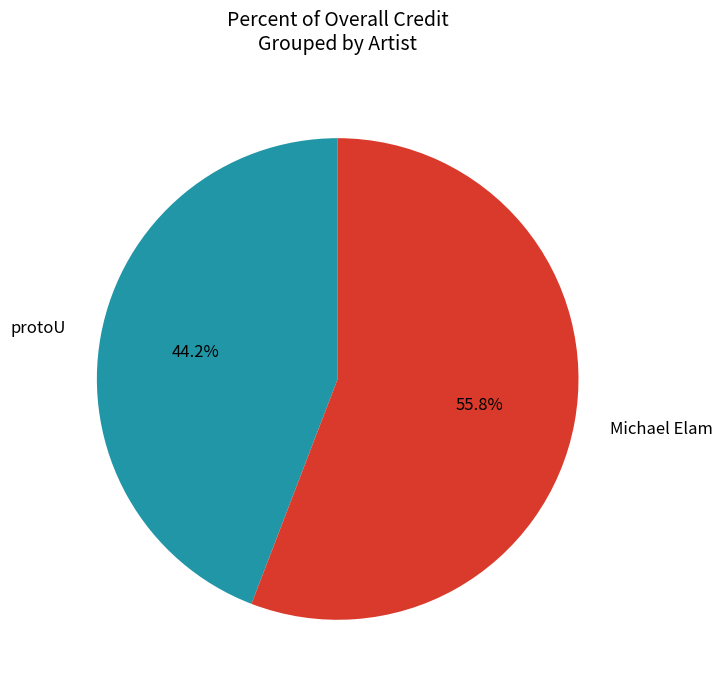

To the nearest percent, what percentage of the pie is protoU?

44%